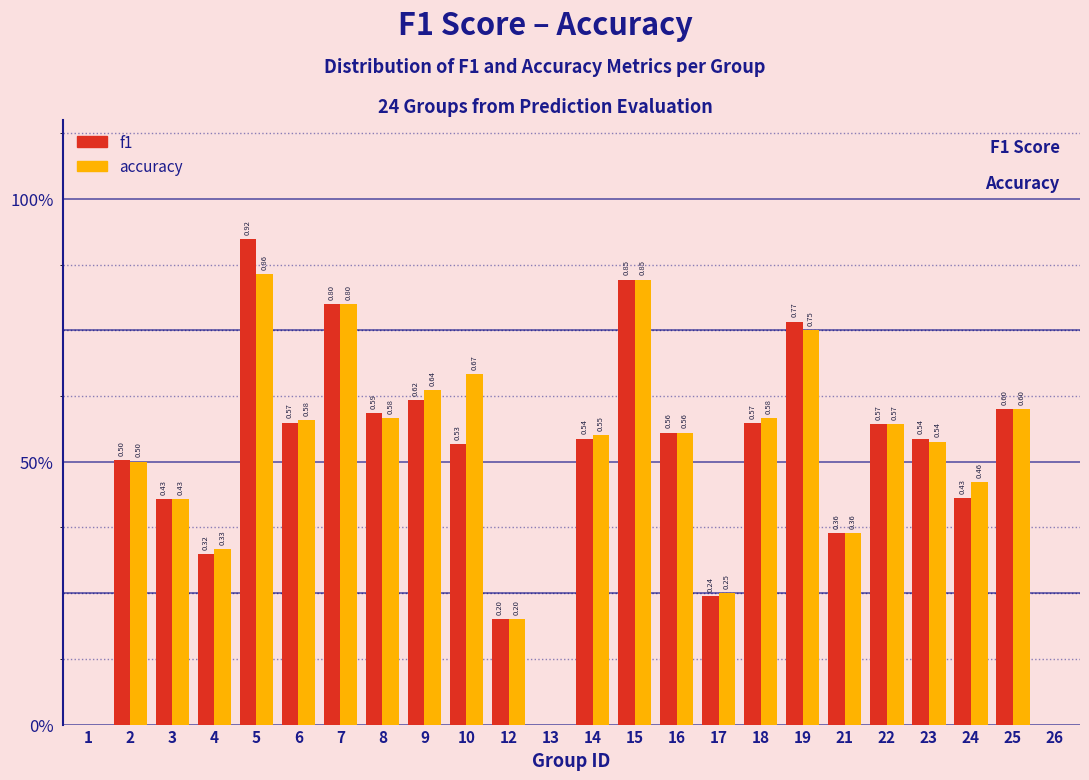

What are all the series names shown in the legend?

f1, accuracy